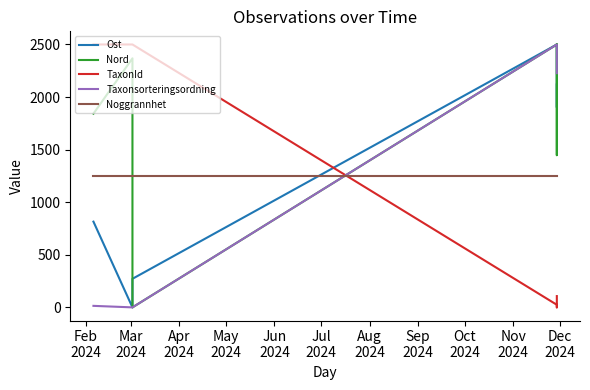

The value of Ost at Apr
2024 is 433.5. True or false?

False